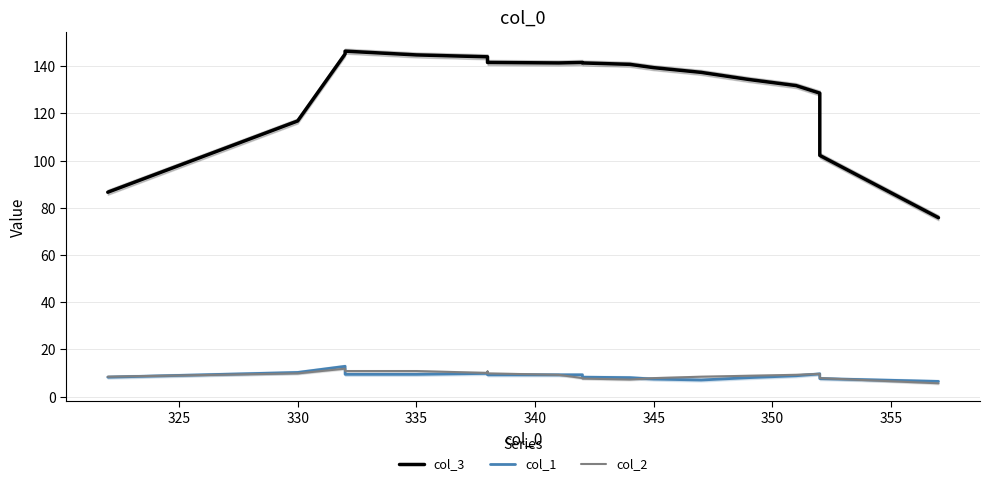

Reading right to left, list all the values displayed in this chart.

col_3: 75.8	102.2	128.6	131.8	134.4	137.4	139.4	140.8	141.4	141.6	141.4	141.6	142.2	144.0	144.8	146.4	145.2	116.8	86.6
col_1: 6.4	7.6	9.6	8.8	8.0	7.0	7.4	8.0	8.2	9.2	9.2	9.2	9.2	9.8	9.4	9.4	12.8	10.2	8.2
col_2: 5.6	7.8	9.6	9.2	8.8	8.4	7.8	7.2	7.6	7.8	9.2	9.8	10.6	10.0	10.8	10.8	11.8	9.8	8.4